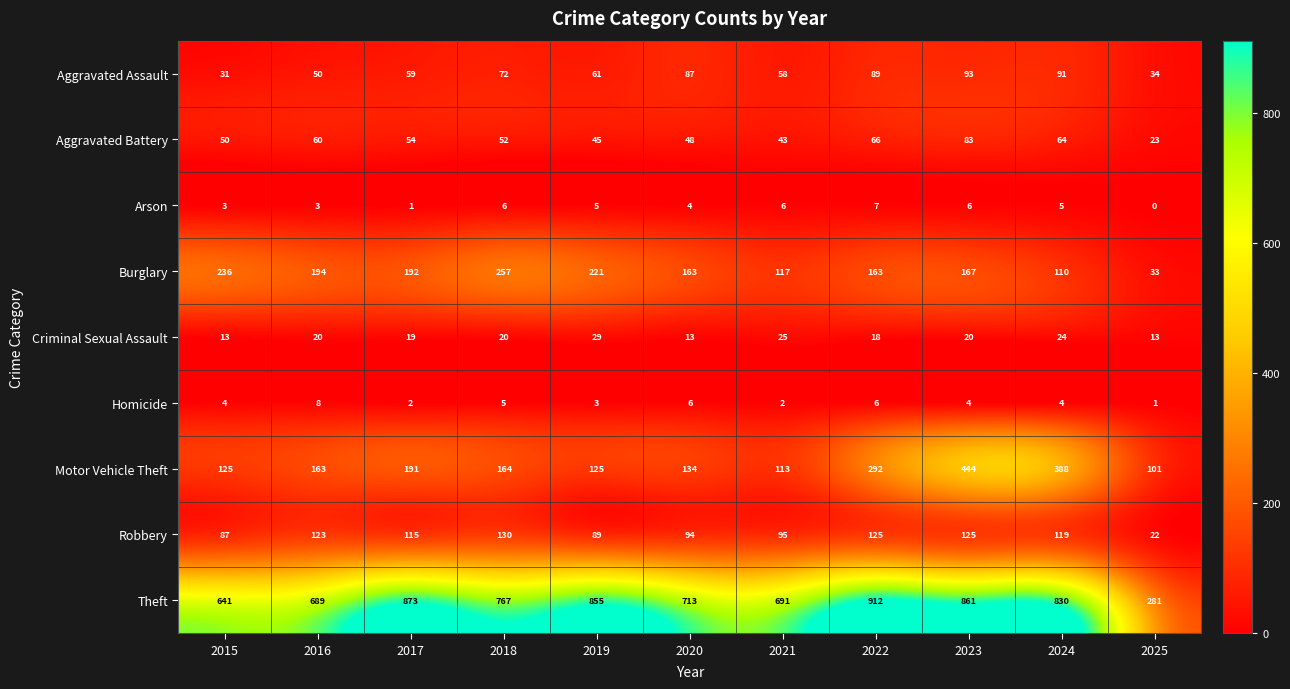

What is the total value across all series at 2024?

1635